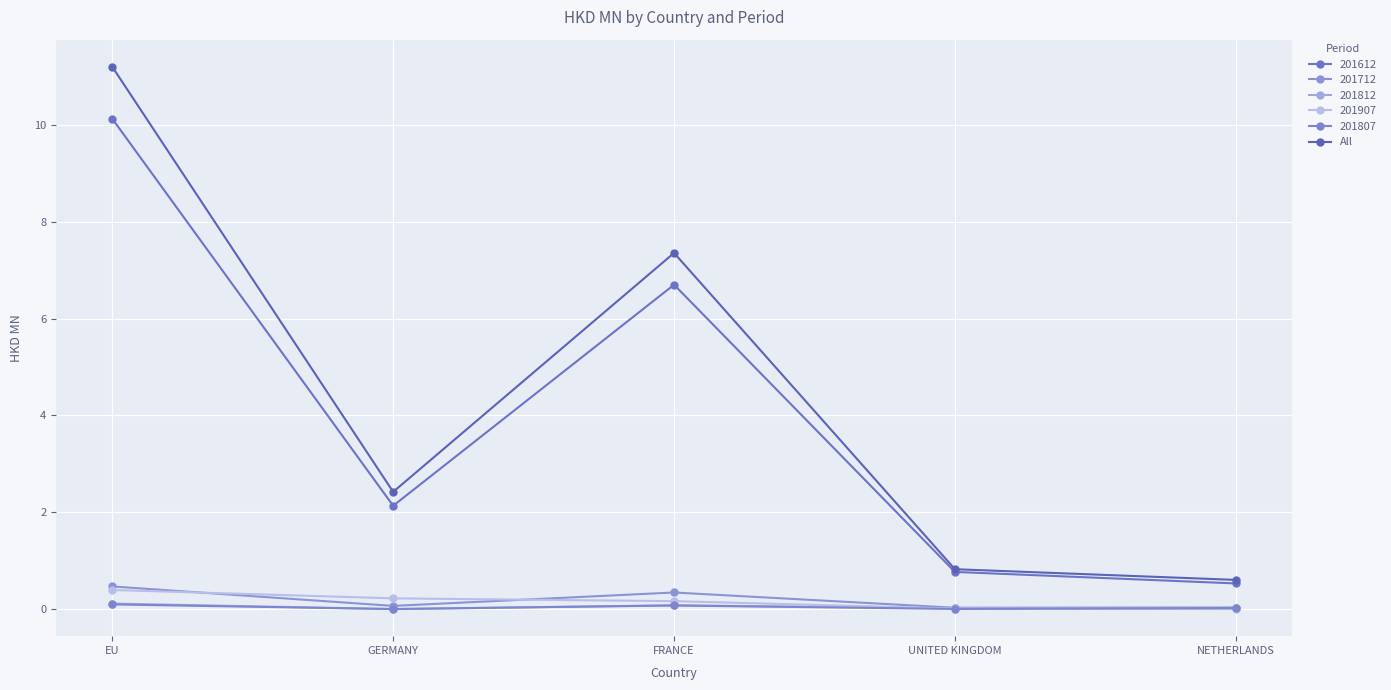

What position from the left is NETHERLANDS?

5